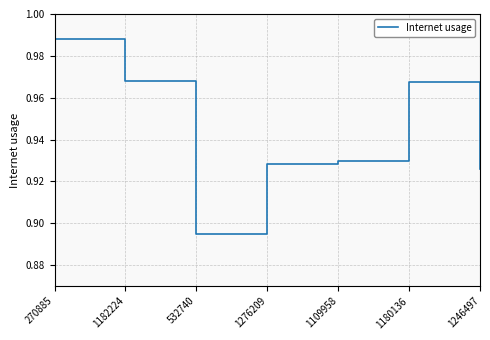

What is the sum of the values at 1246497 and 532740?

1.8